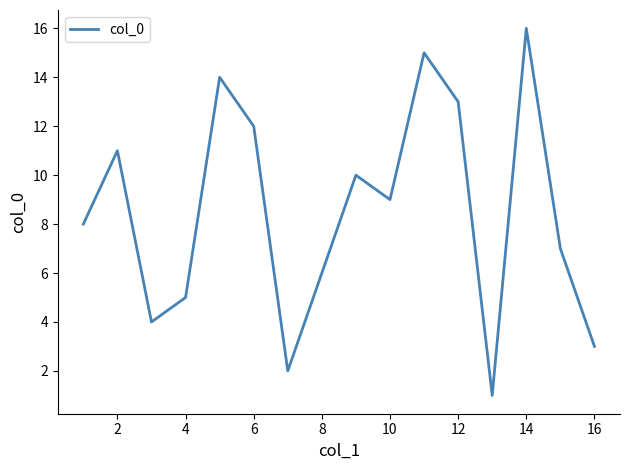

Count the number of categories in the chart.

16